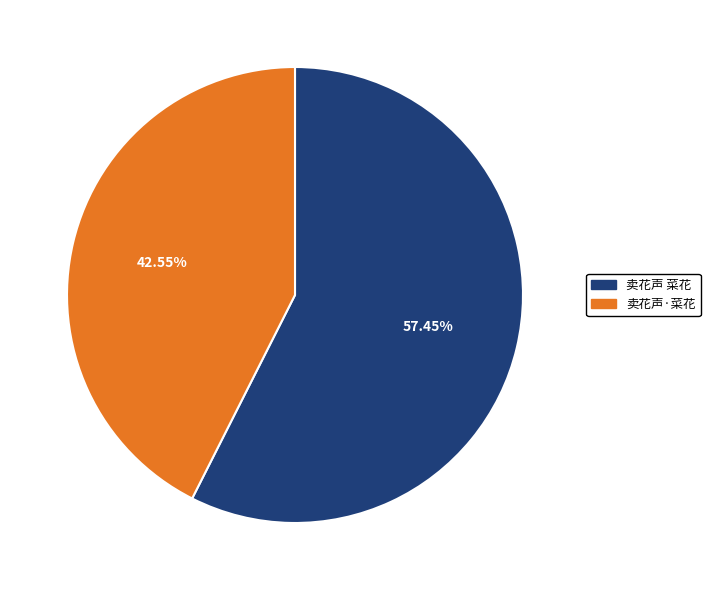

Is 卖花声 菜花 the majority of the pie?

Yes